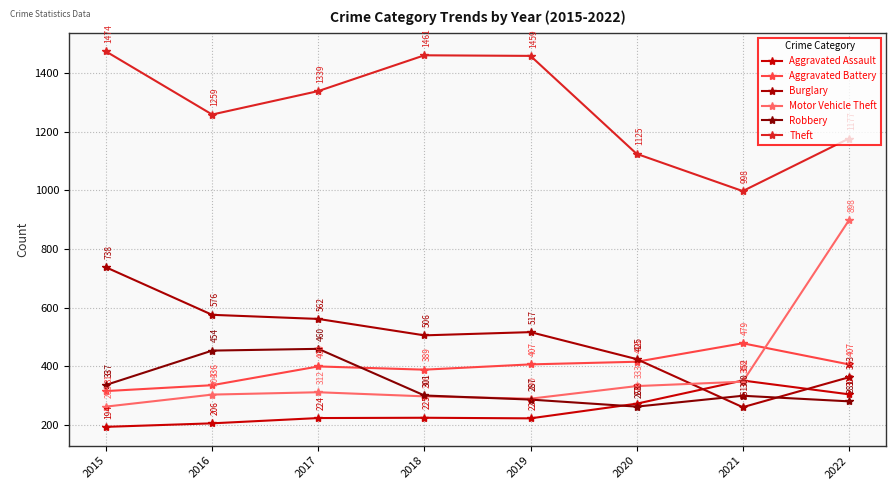

The Theft series shows 333 at 2020. True or false?

False